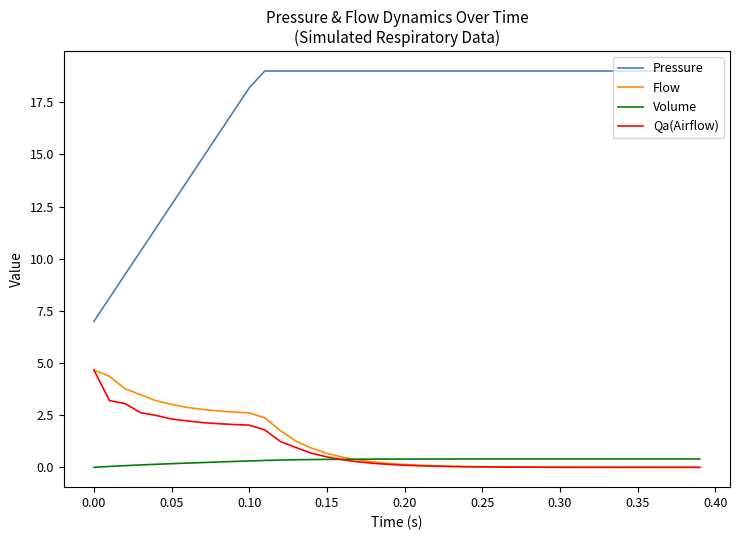

Which series has the widest spread of values?

Pressure